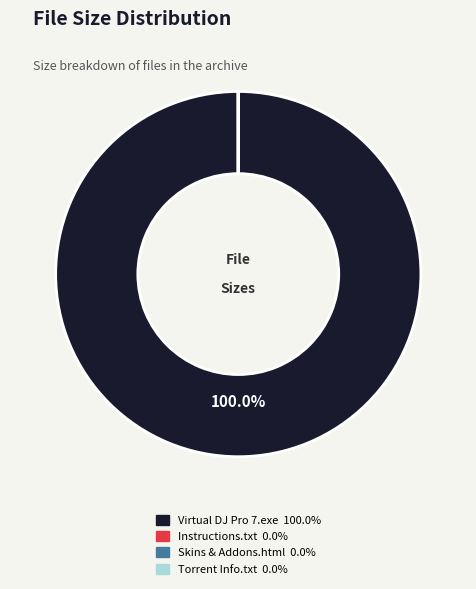

Does any single category account for the majority?

Yes